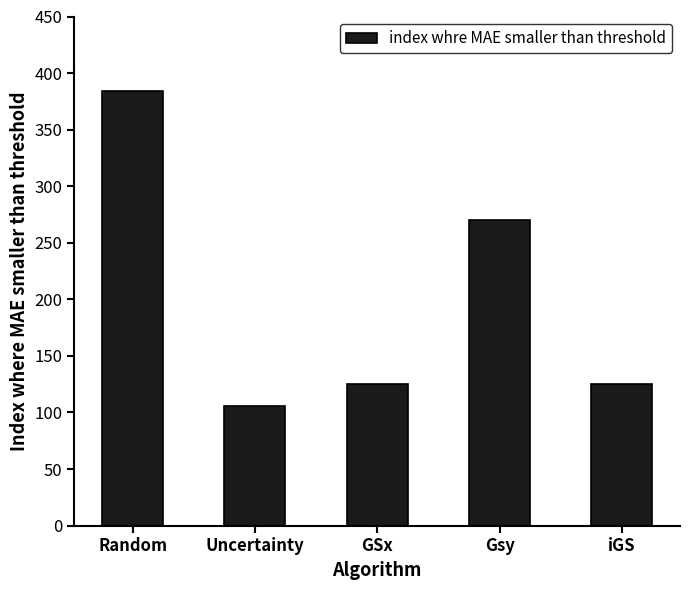

What position from the right is Uncertainty?

4